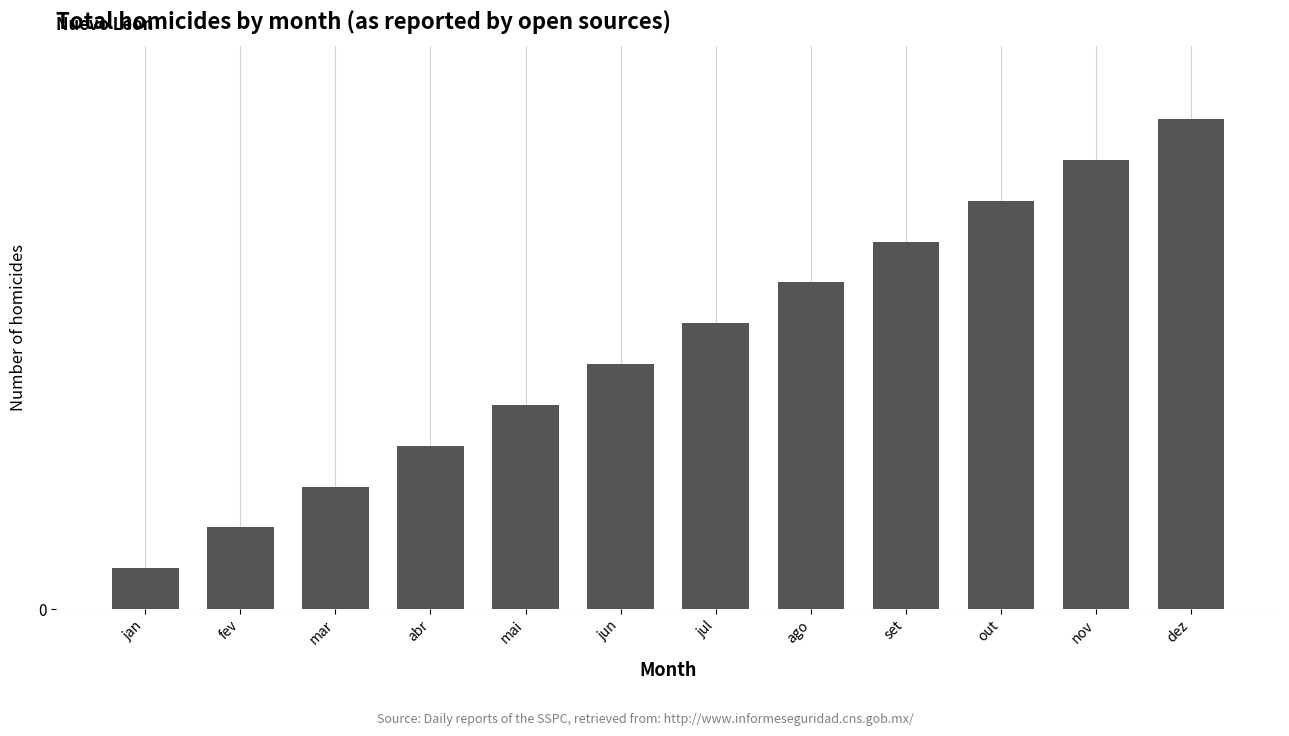

Which has a higher value, fev or out?

out